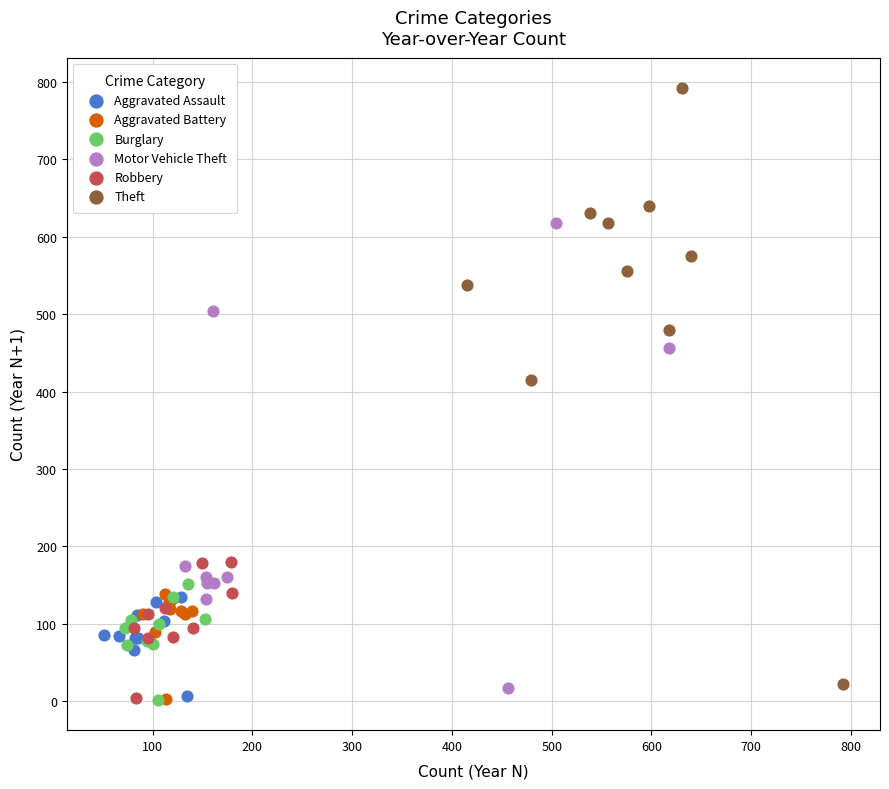

Which series has the widest spread of Y values?

Theft